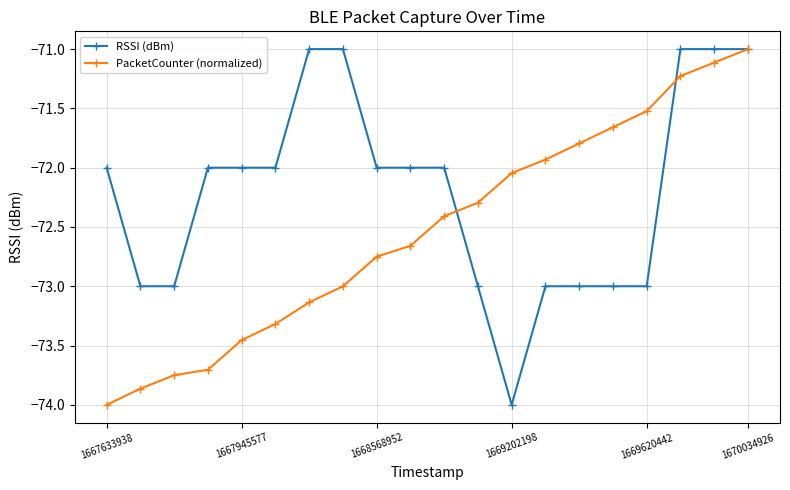

What is the value of the PacketCounter (normalized) point at the 20th from the left?

-71.0